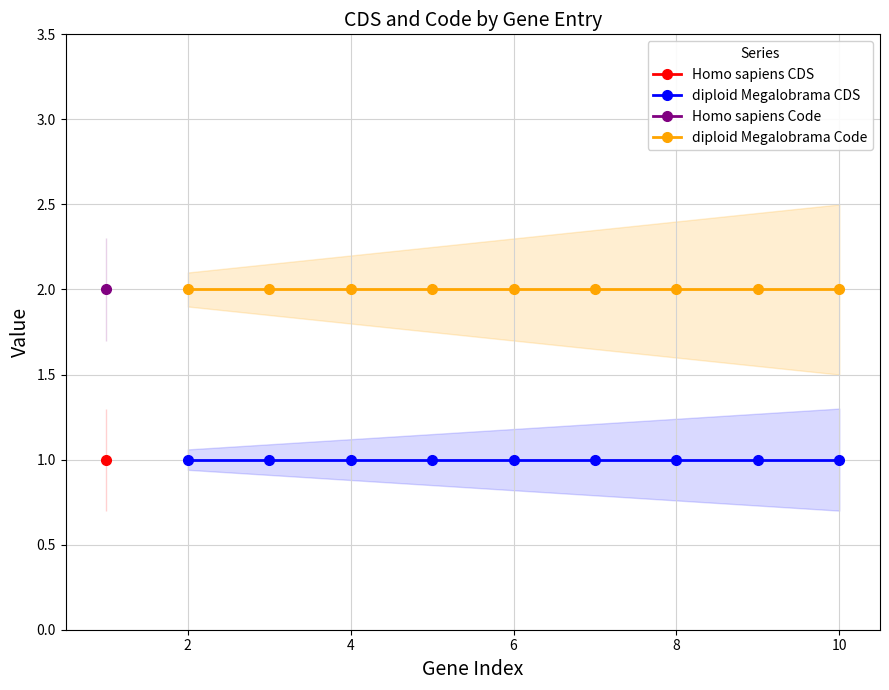

Does the chart display data point markers on the line(s)?

Yes